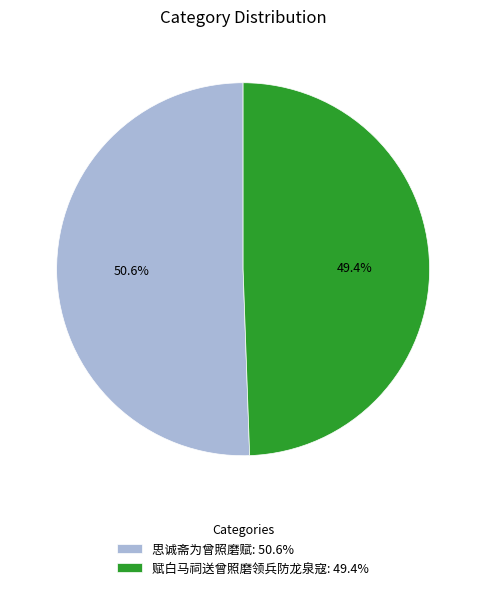

Does 思诚斋为曾照磨赋 represent more than half of the total?

Yes